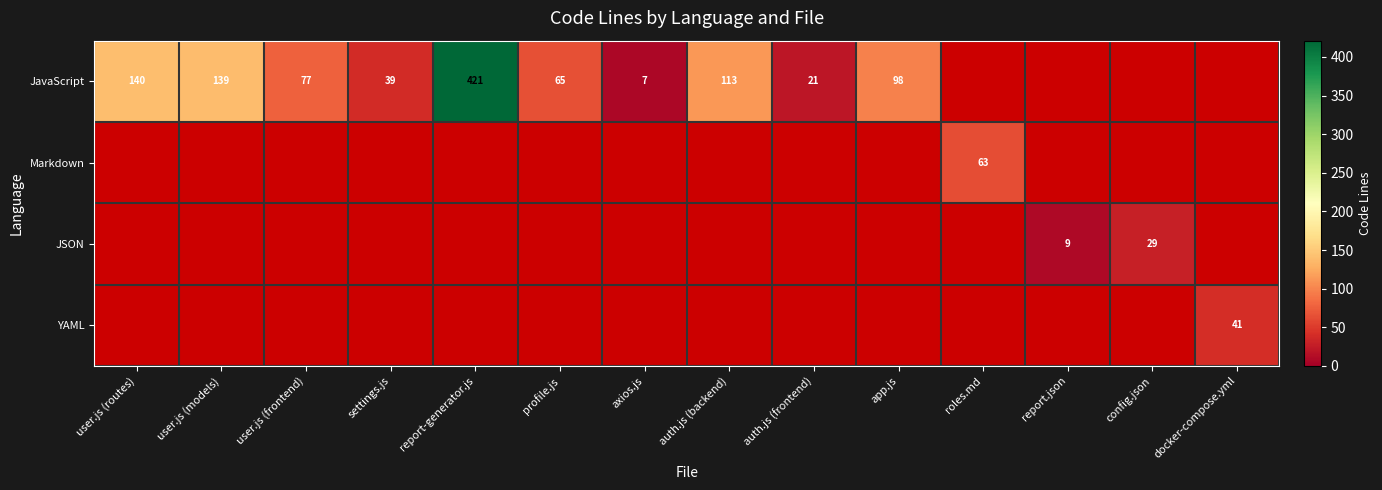

What is the greatest value displayed?

421.0